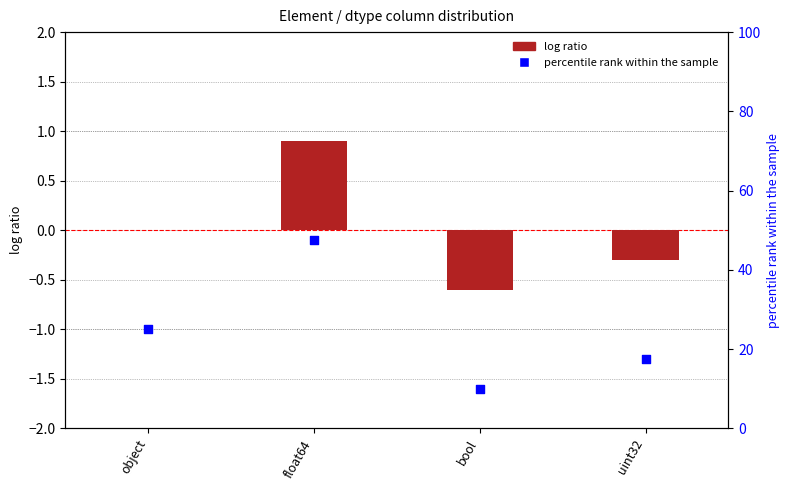

Which series contains the lowest Y value?

log ratio